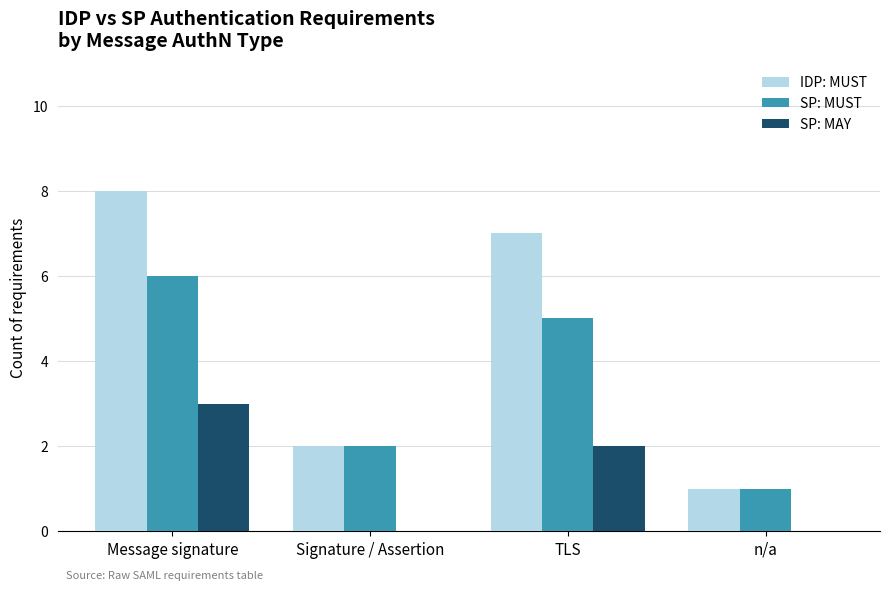

At which category does the chart reach its peak across all series?

Message signature